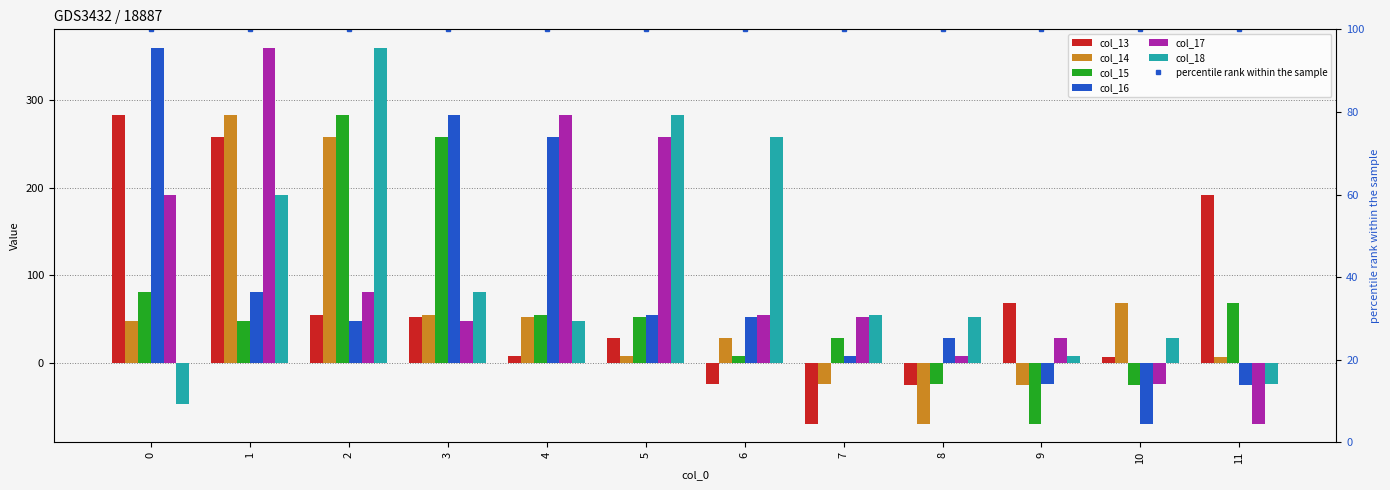

Which series changed the most between 8 and 11?

col_13